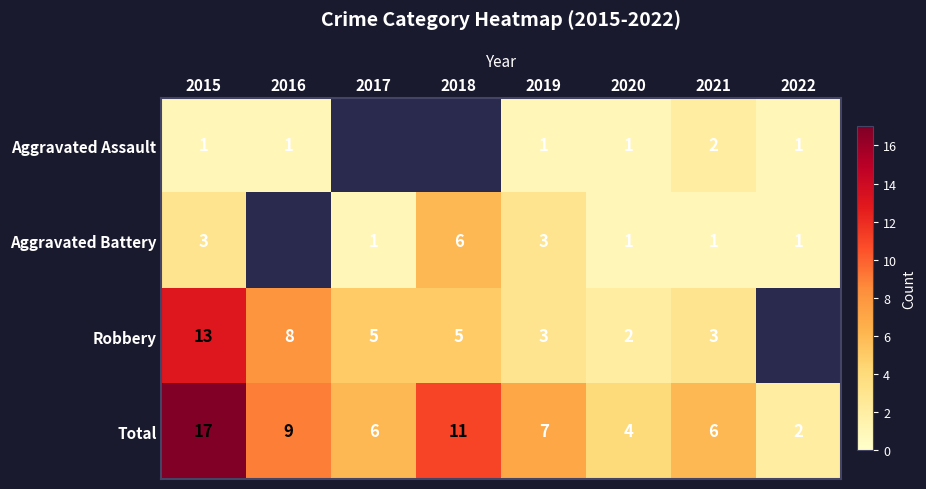

At which label does Total first exceed 7?

2015